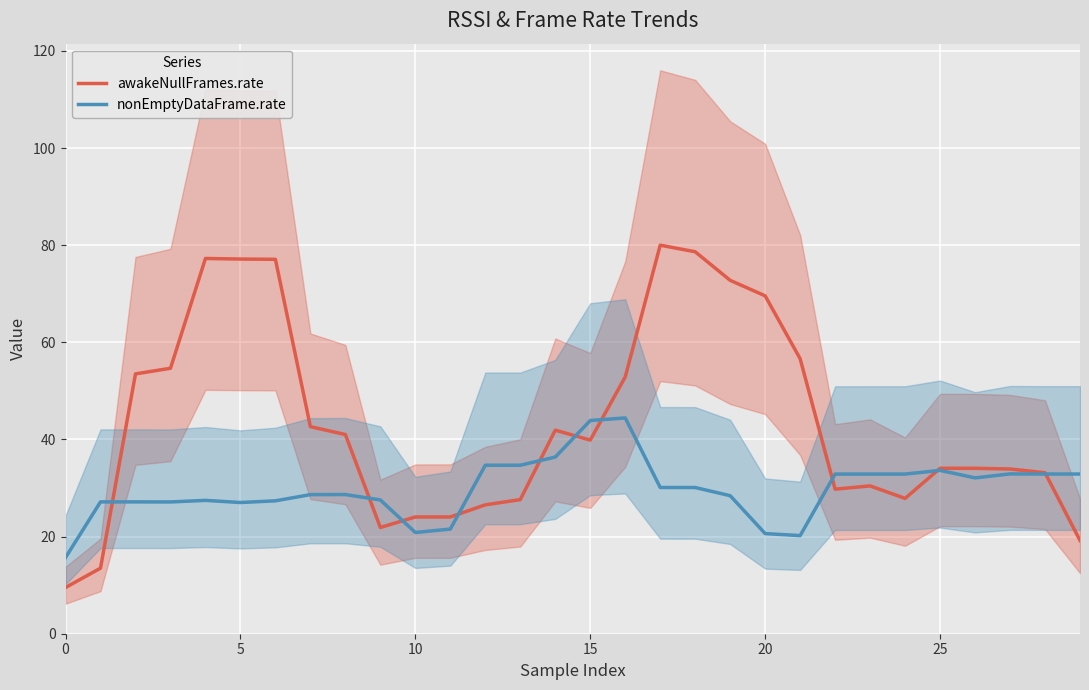

The value of awakeNullFrames.rate at 25 is 17.2. True or false?

False